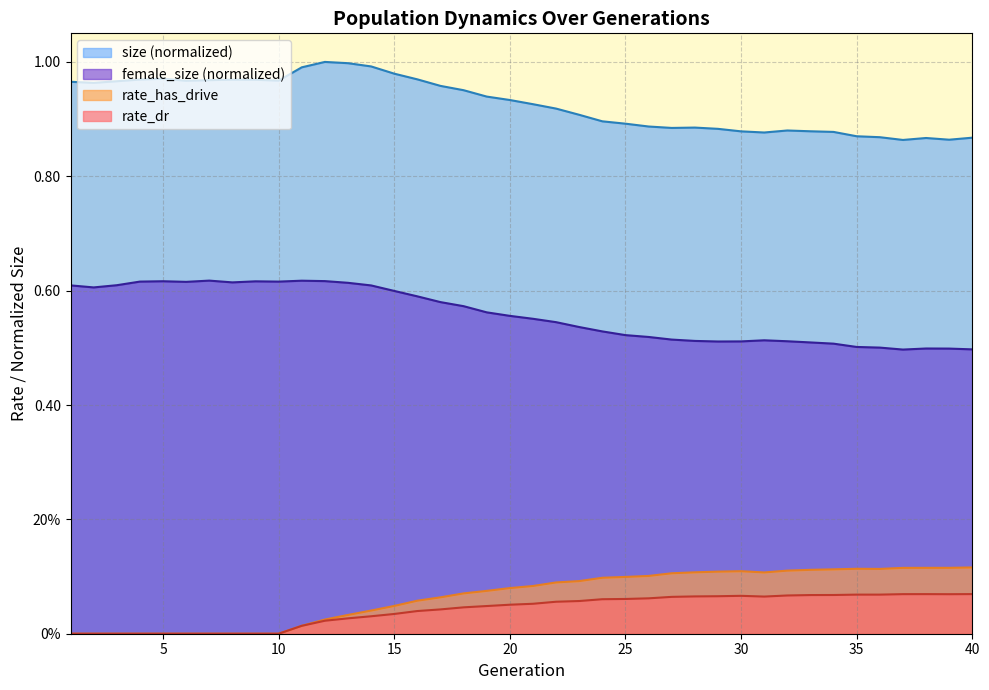

What is the sum of all rate_has_drive values?

2.6